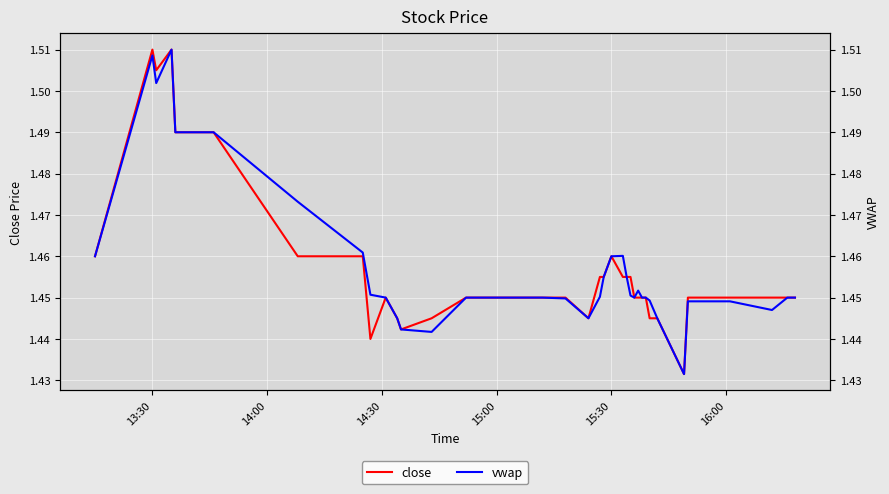

What is the minimum value shown in the chart?

1.4